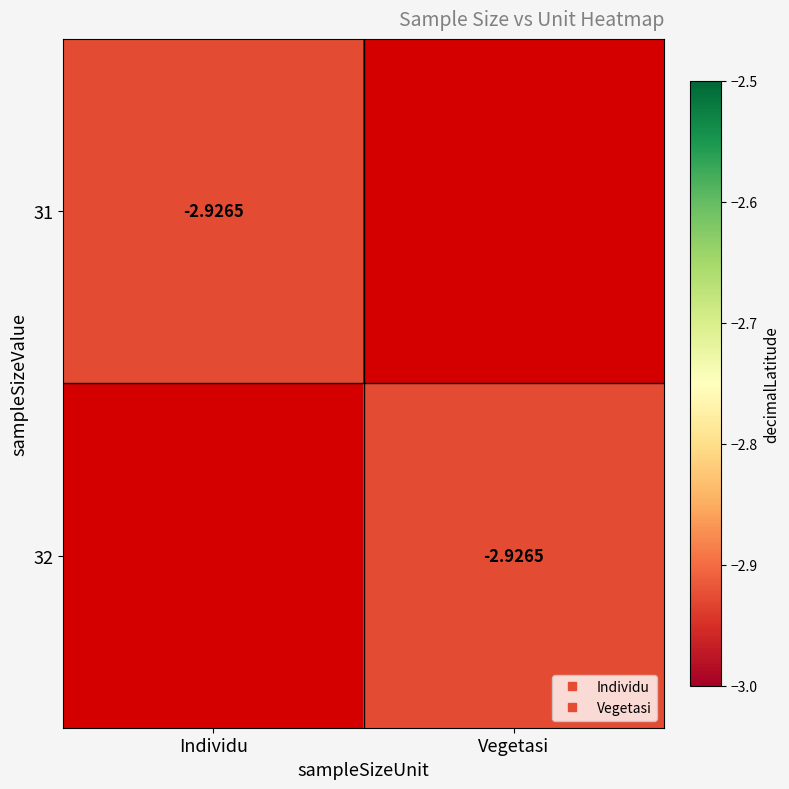

Is the value of 32 at Vegetasi greater than the value of 31 at Individu?

No